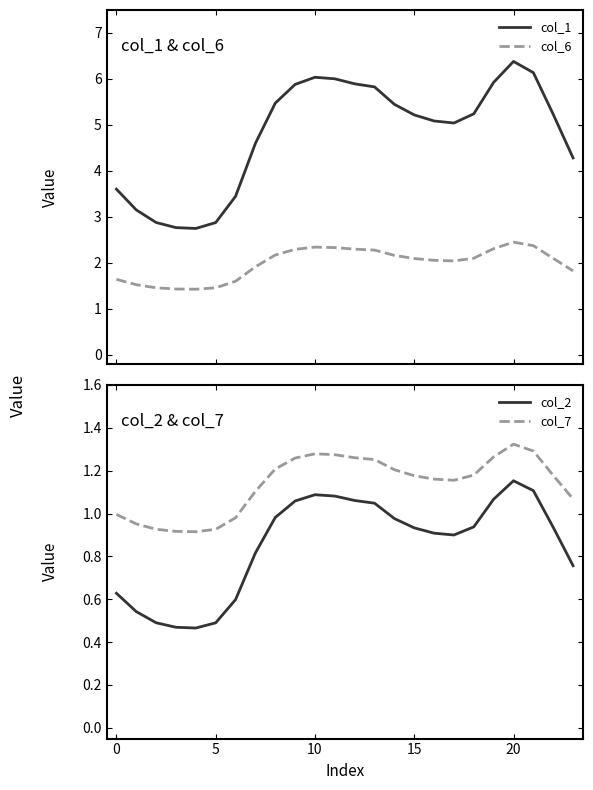

What is the spread (max minus min) of values at 12?

4.8